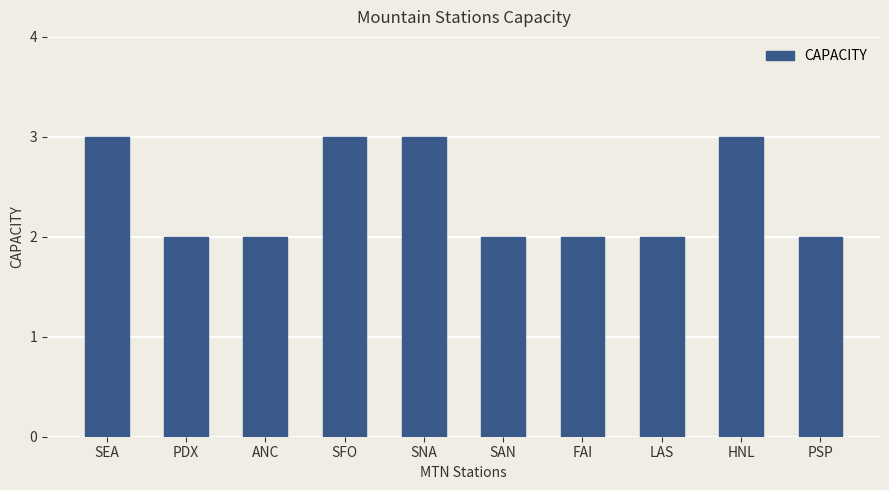

Reading right to left, transcribe all the data shown in this chart.

2	3	2	2	2	3	3	2	2	3